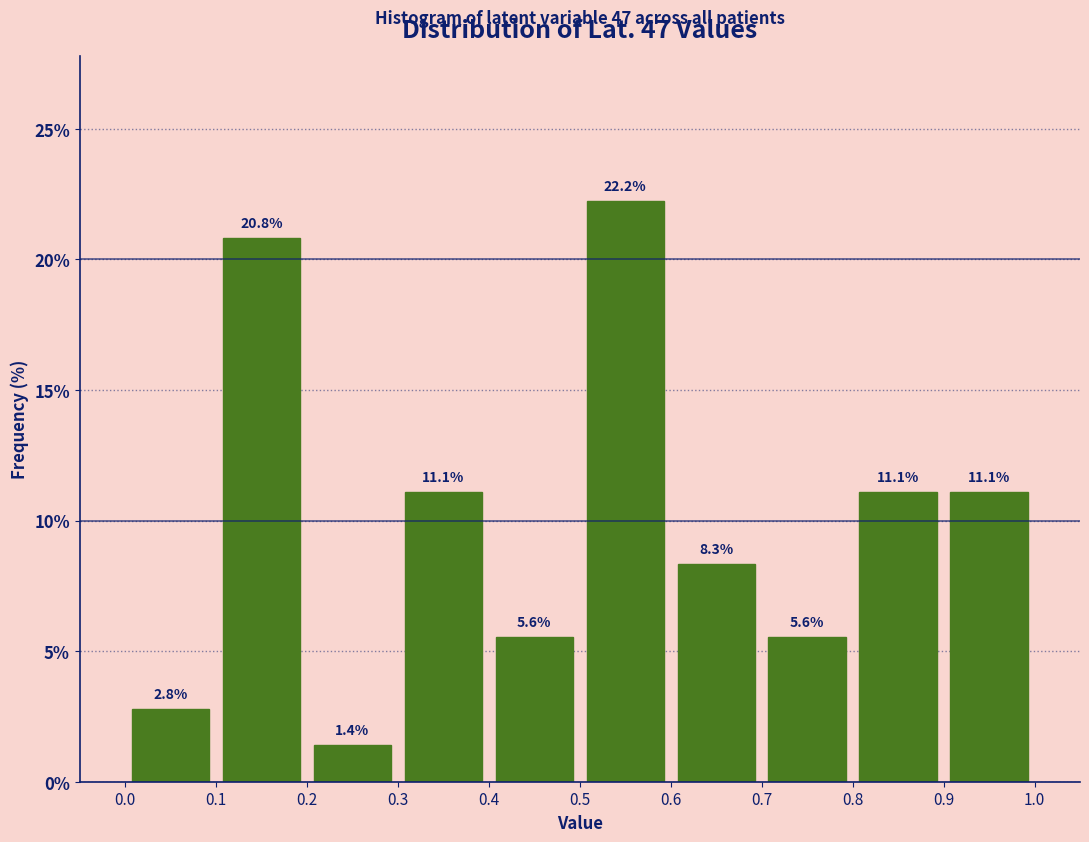

How tall is the bar that spans 0.5 to 0.6 on the x-axis?

22.2